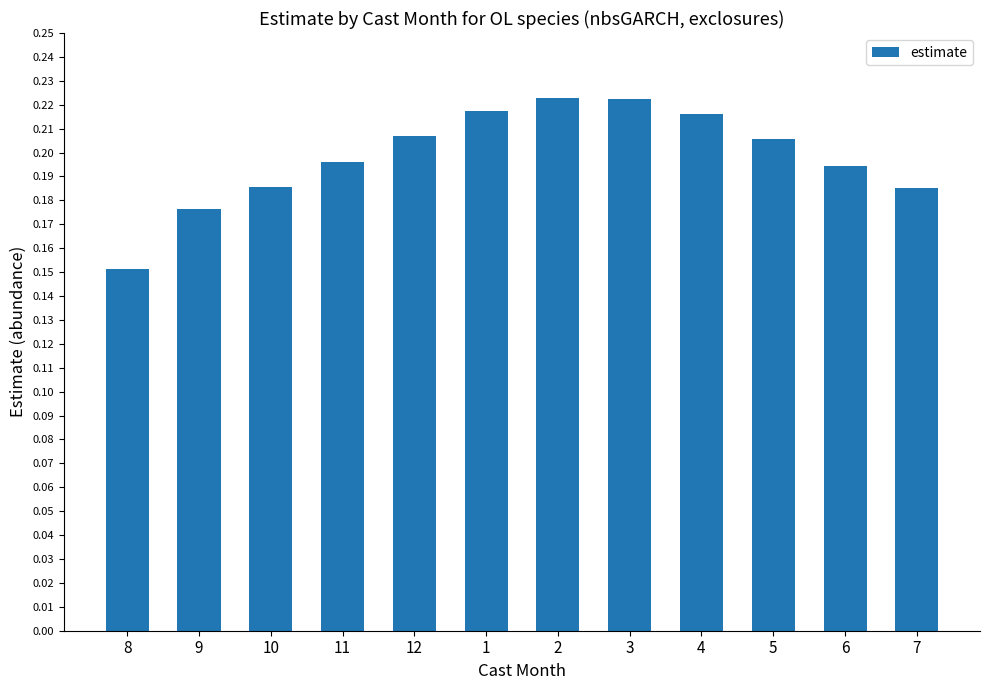

What is the sum of the values at 11 and 8?

0.3